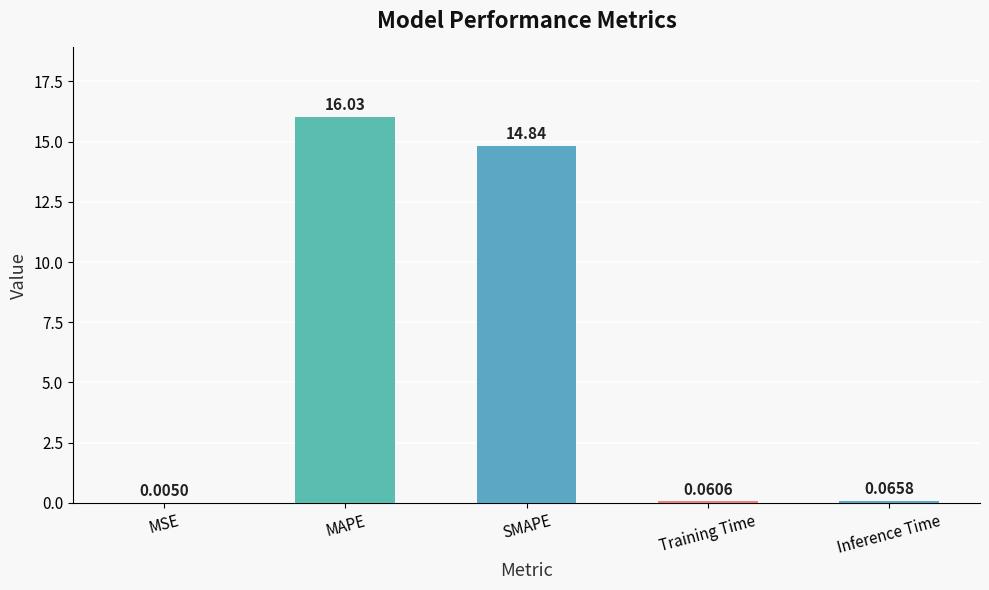

At which category does the chart reach its peak across all series?

MAPE